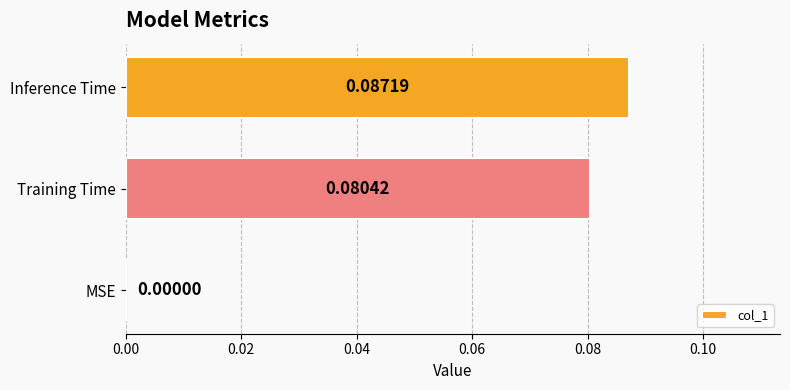

Which has a higher value, Inference Time or MSE?

Inference Time